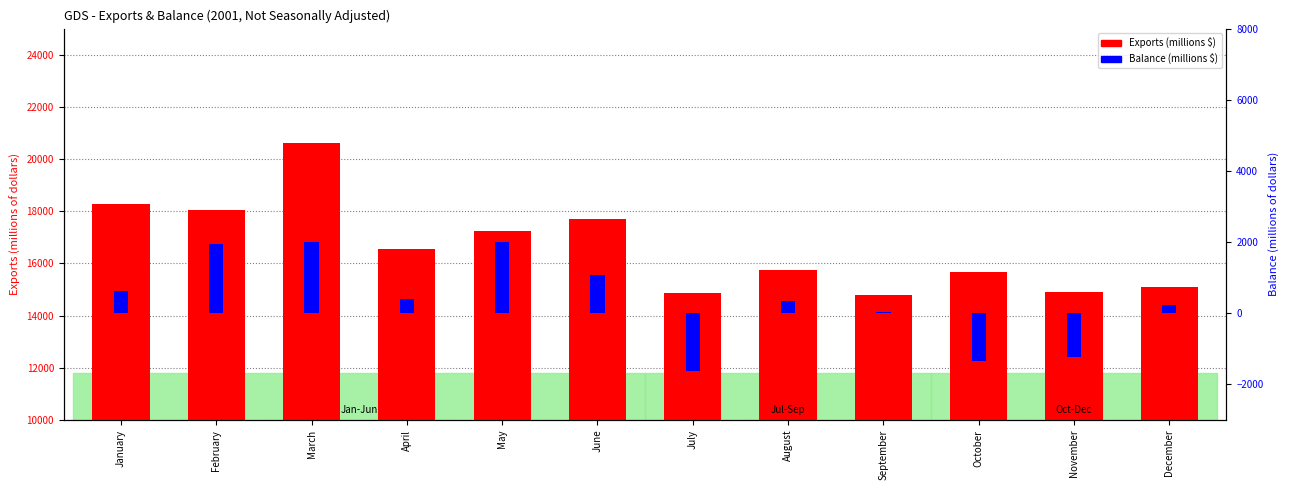

What is the difference between the highest and lowest values at October?

17016